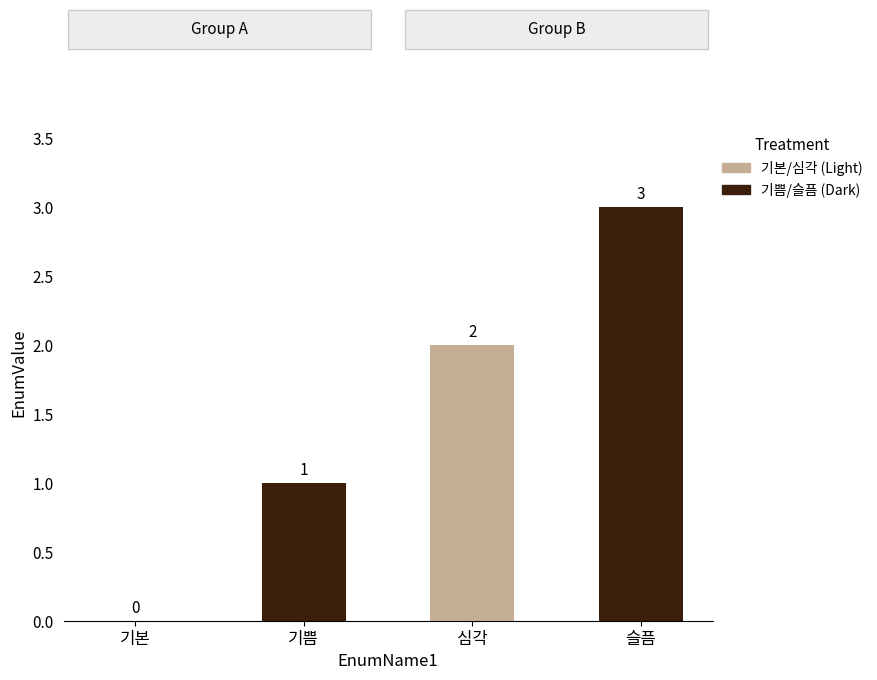

Which label corresponds to the largest value in the chart?

슬픔